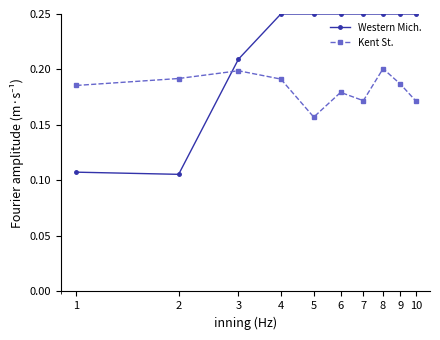

In Kent St., how many points are lower than both neighbors (excluding endpoints)?

2